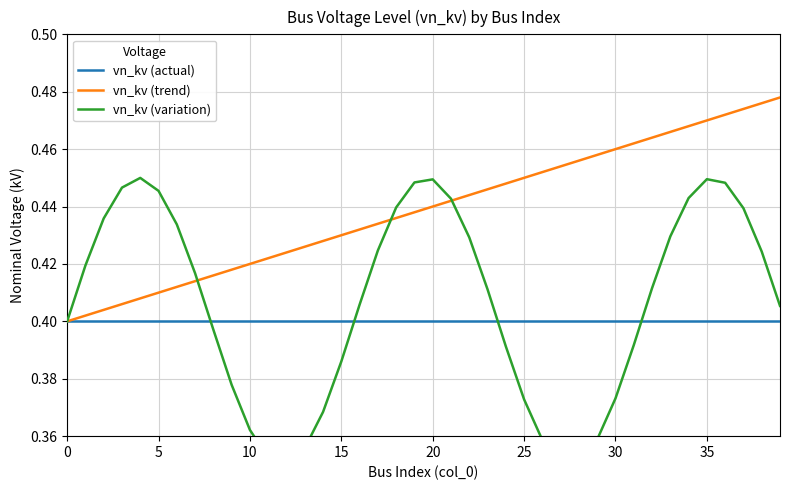

What is the difference between the maximum and minimum values in the vn_kv (variation) series?

0.1